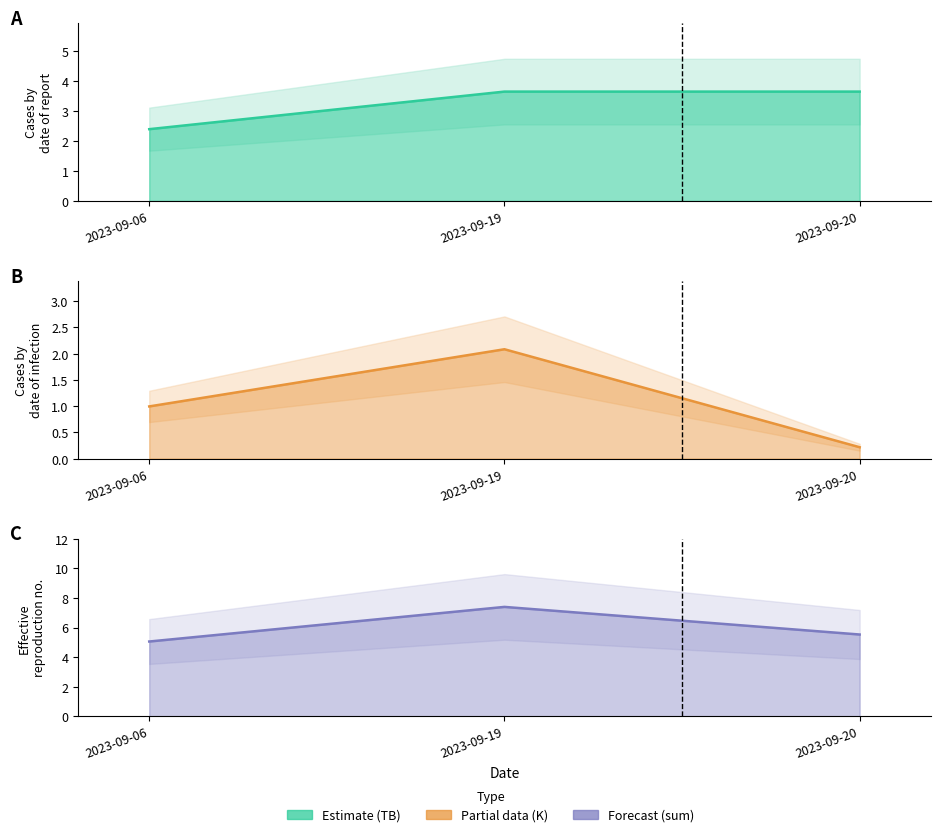

Rank the series by their average value, from highest to lowest.

sum line, TB line, K line